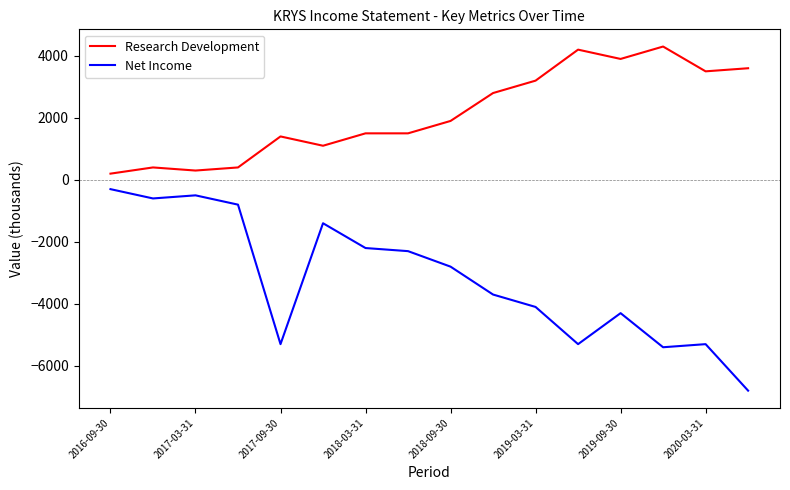

Which series has the widest spread of values?

Net Income